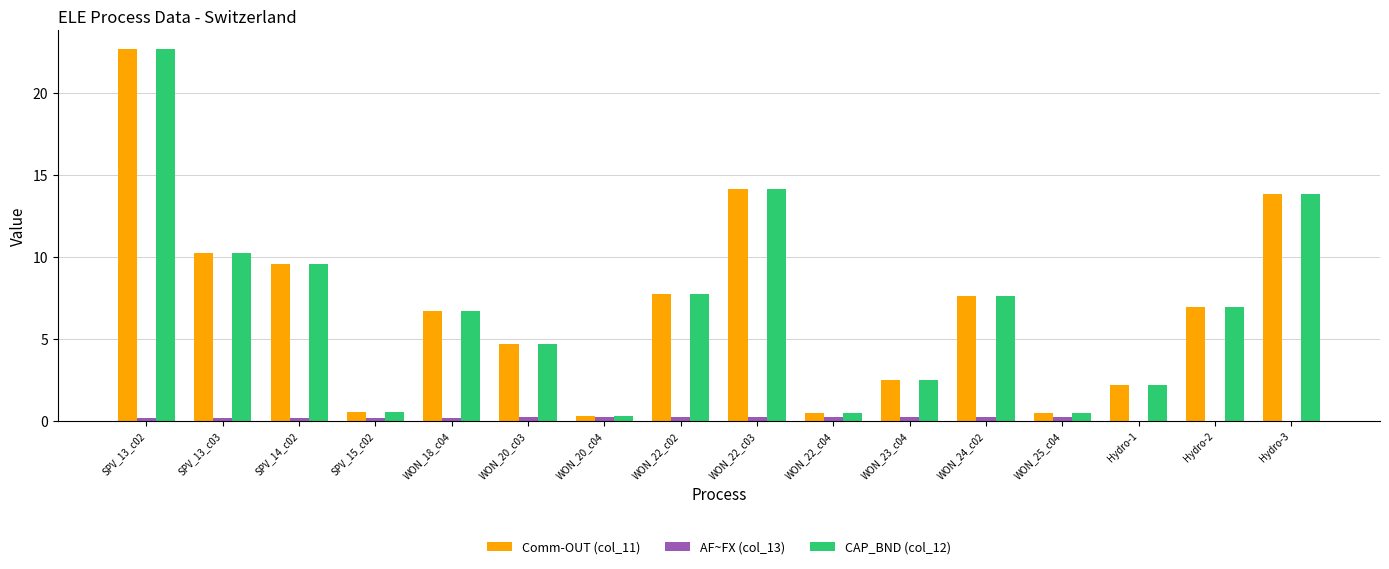

What is the maximum value shown in the chart?

22.7